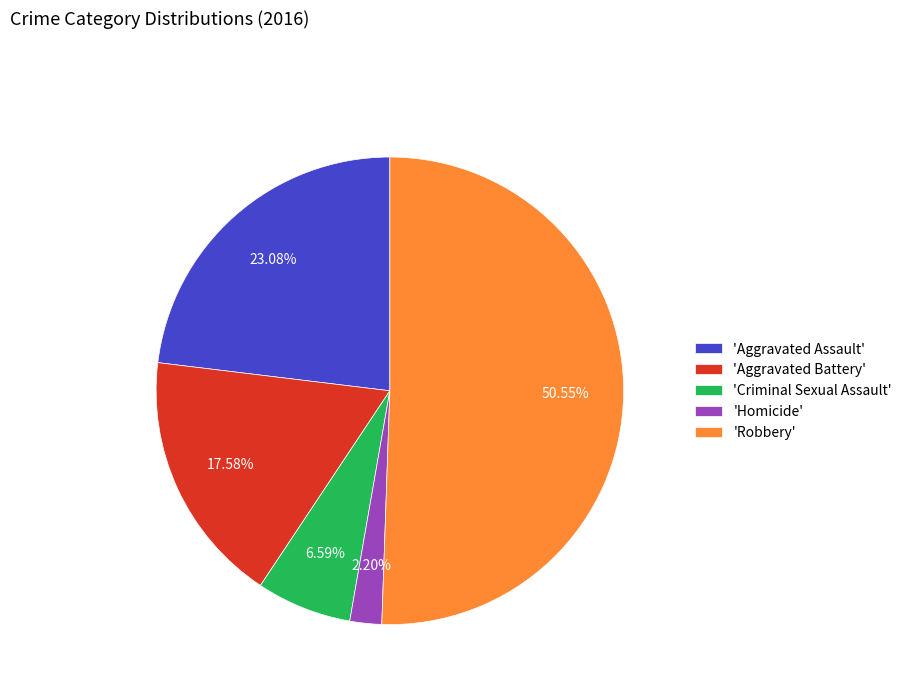

What is the majority slice?

'Robbery'